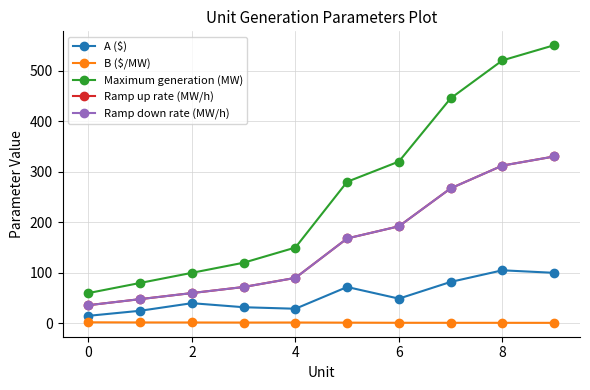

True or false: Ramp up rate (MW/h) has more than 0 interior local peaks.

False